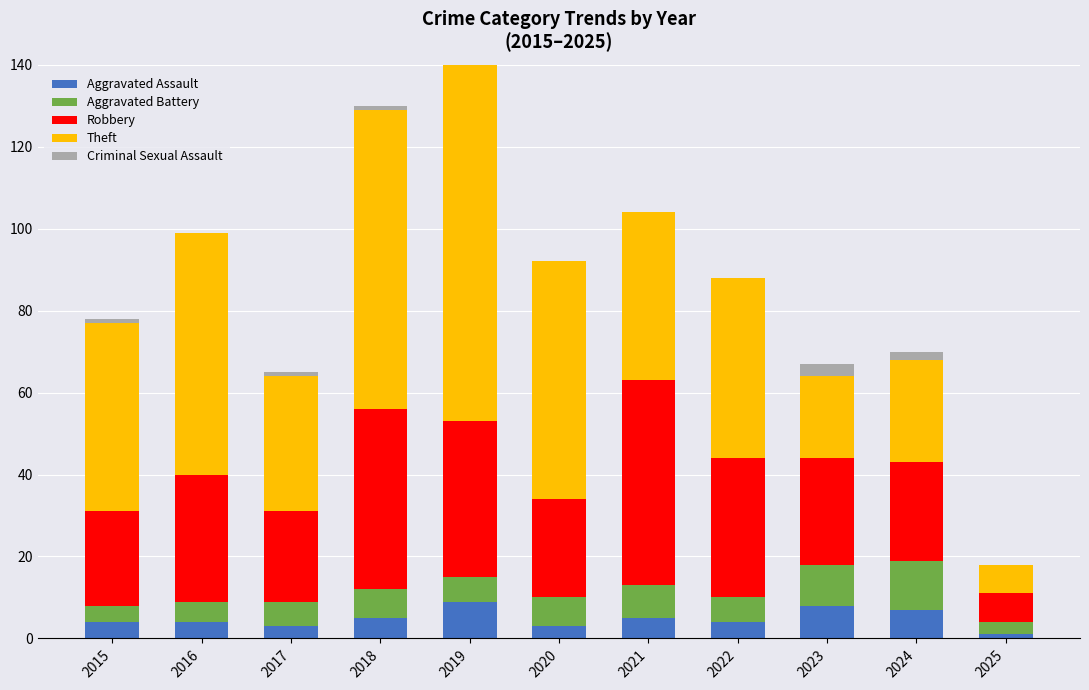

Reading left to right, extract all data points from this chart.

Aggravated Assault: 2015=4	2016=4	2017=3	2018=5	2019=9	2020=3	2021=5	2022=4	2023=8	2024=7	2025=1
Aggravated Battery: 2015=4	2016=5	2017=6	2018=7	2019=6	2020=7	2021=8	2022=6	2023=10	2024=12	2025=3
Robbery: 2015=23	2016=31	2017=22	2018=44	2019=38	2020=24	2021=50	2022=34	2023=26	2024=24	2025=7
Theft: 2015=46	2016=59	2017=33	2018=73	2019=114	2020=58	2021=41	2022=44	2023=20	2024=25	2025=7
Criminal Sexual Assault: 2015=1	2016=0	2017=1	2018=1	2019=0	2020=0	2021=0	2022=0	2023=3	2024=2	2025=0